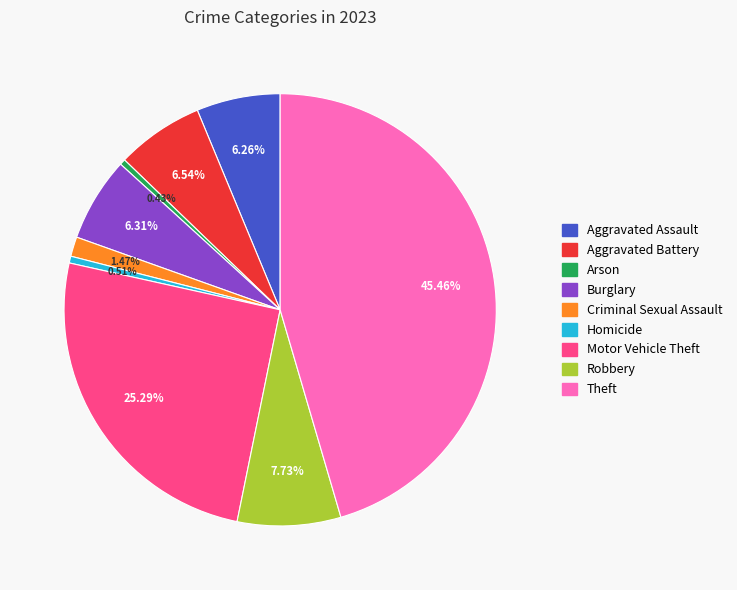

To the nearest percent, what is the difference between the Criminal Sexual Assault and Motor Vehicle Theft slice percentages?

24%